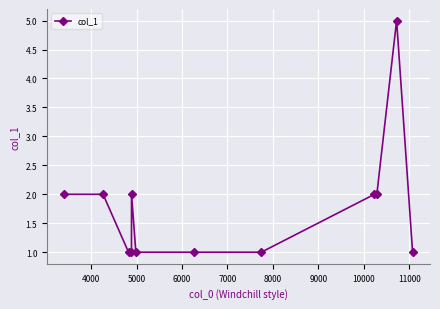

How many lines are shown in the chart?

1